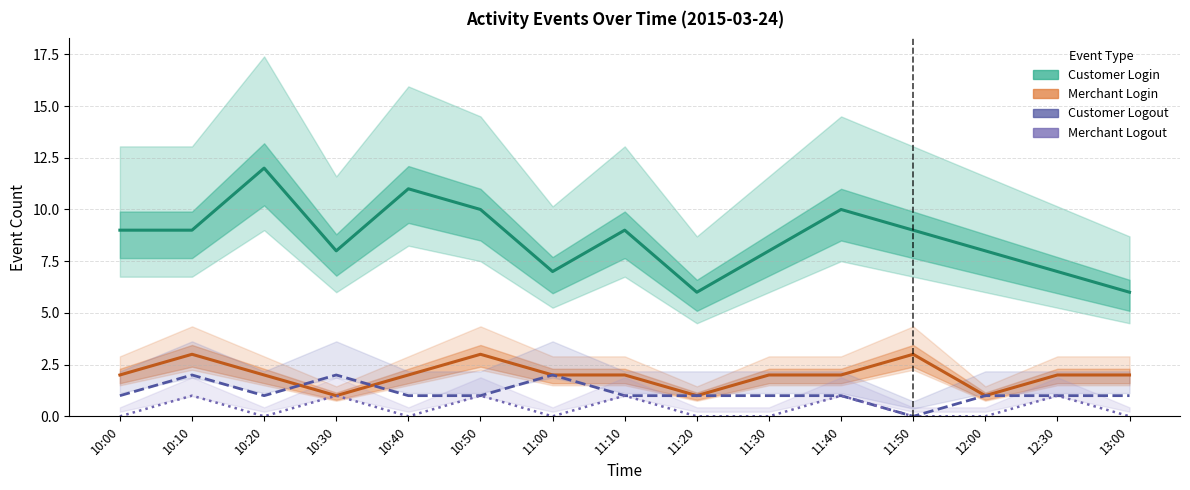

Rank the series at 10:40 from highest to lowest value.

Customer Login, Merchant Login, Customer Logout, Merchant Logout